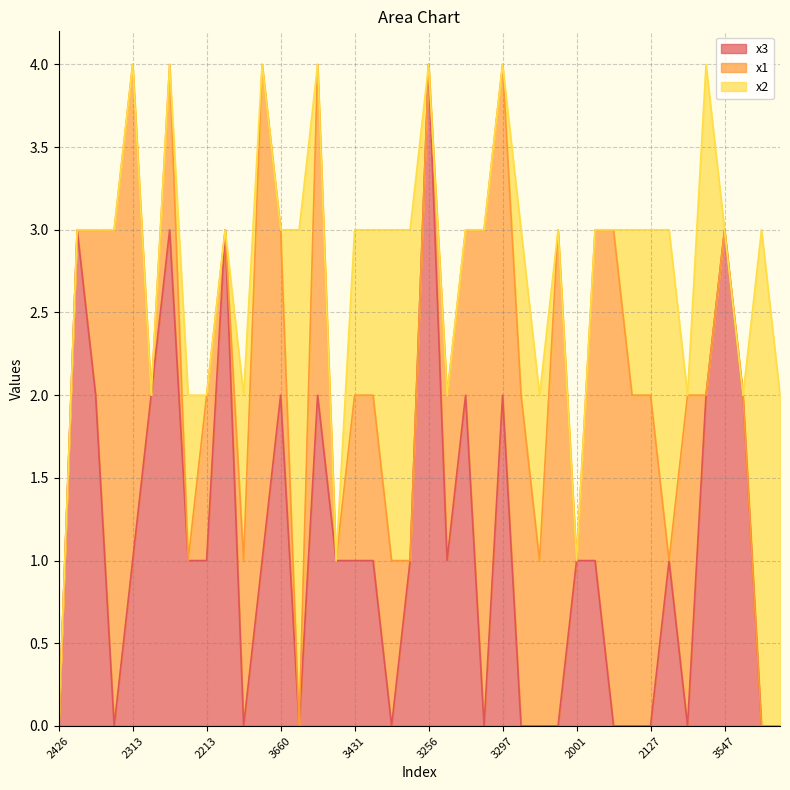

At which label does x1 first exceed 1?

3381